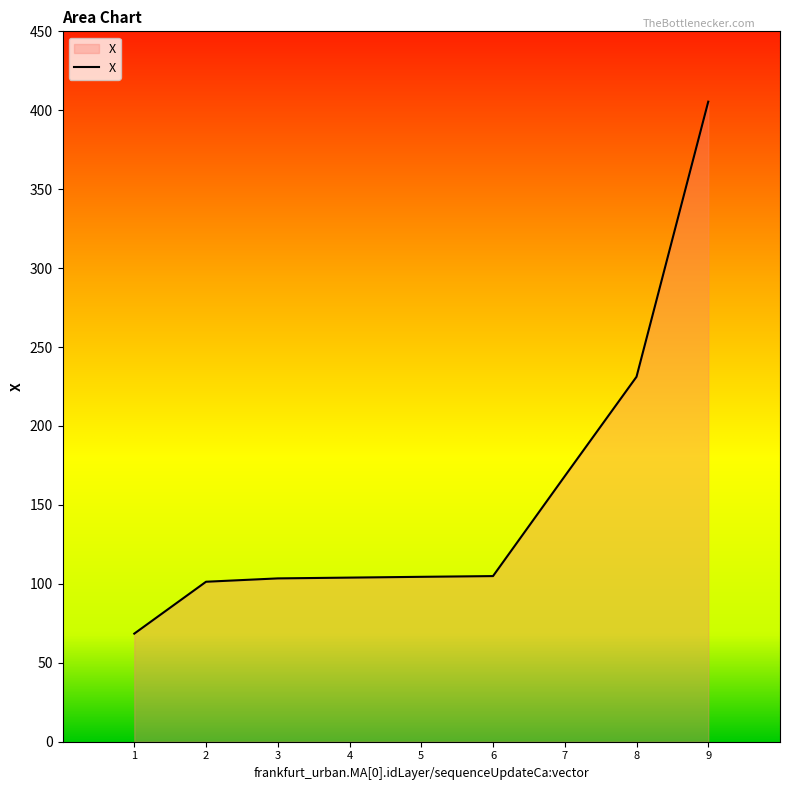

What is the greatest value displayed?

405.4